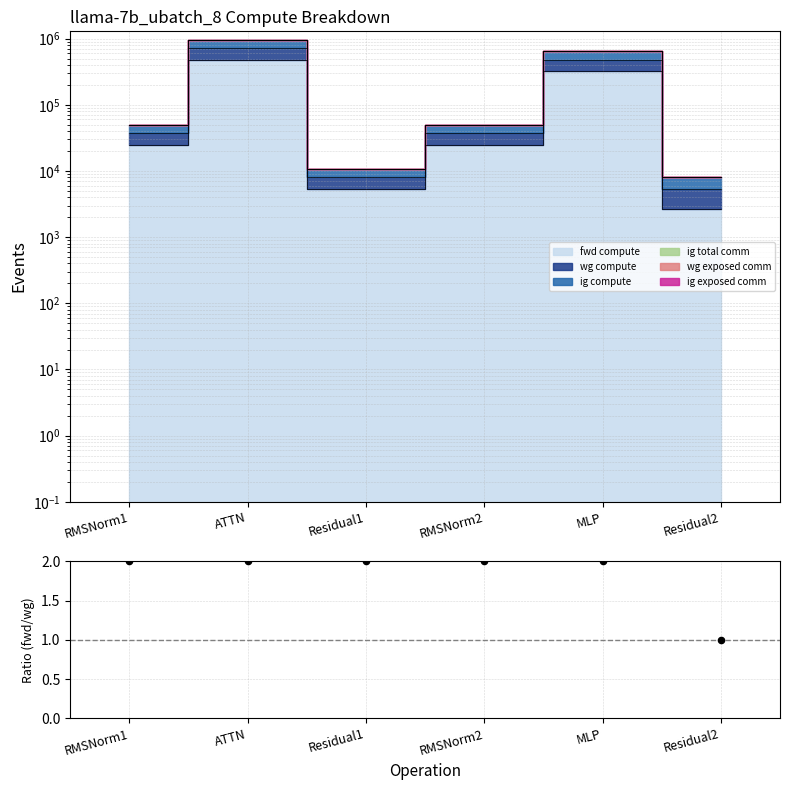

Which has a higher value, RMSNorm1 or Residual2?

RMSNorm1